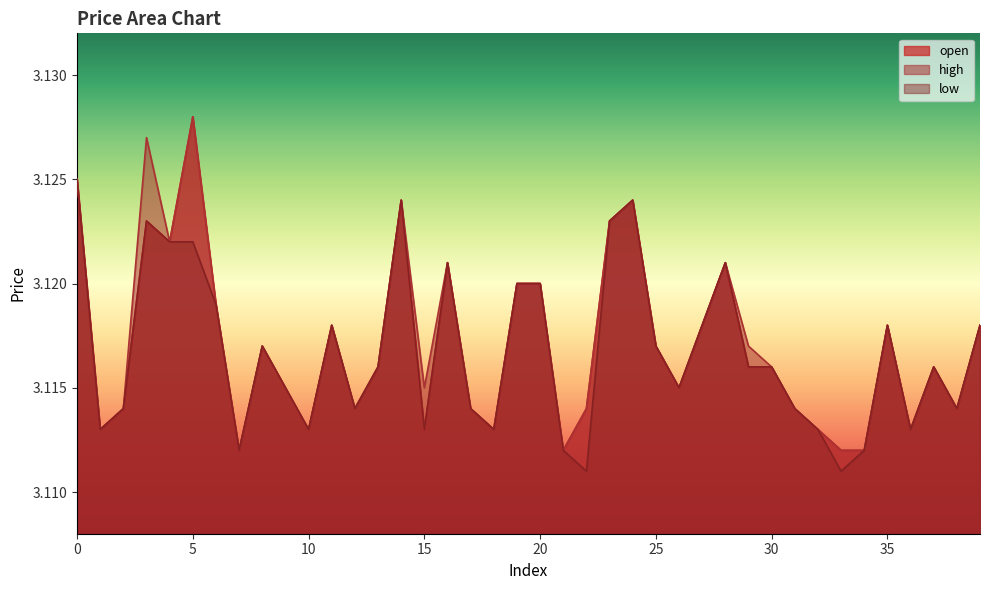

True or false: open has a value of 3.1 at 3.

True